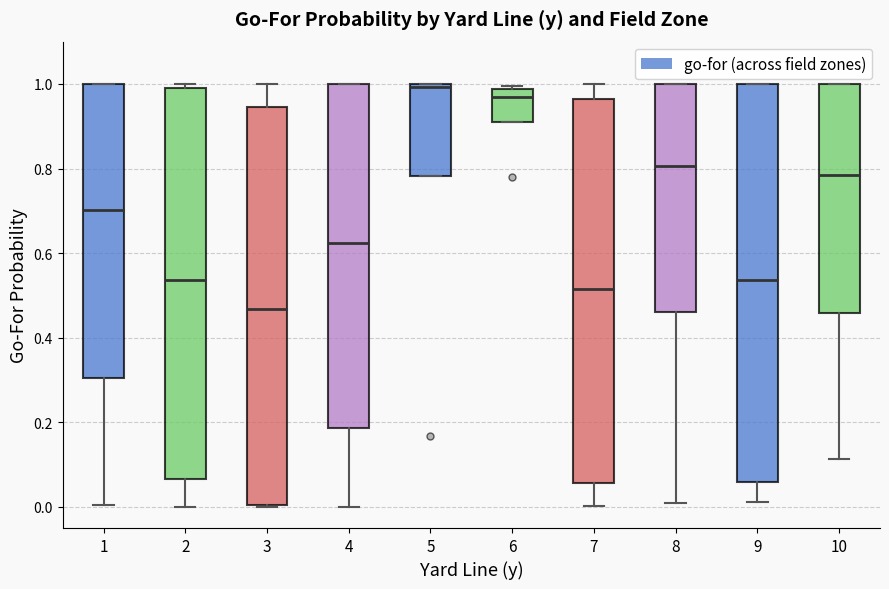

Where is the lower edge of the box at x = 6 on the y-axis? The values are not printed on the chart, so give them approximately, as read against the axis.

0.90